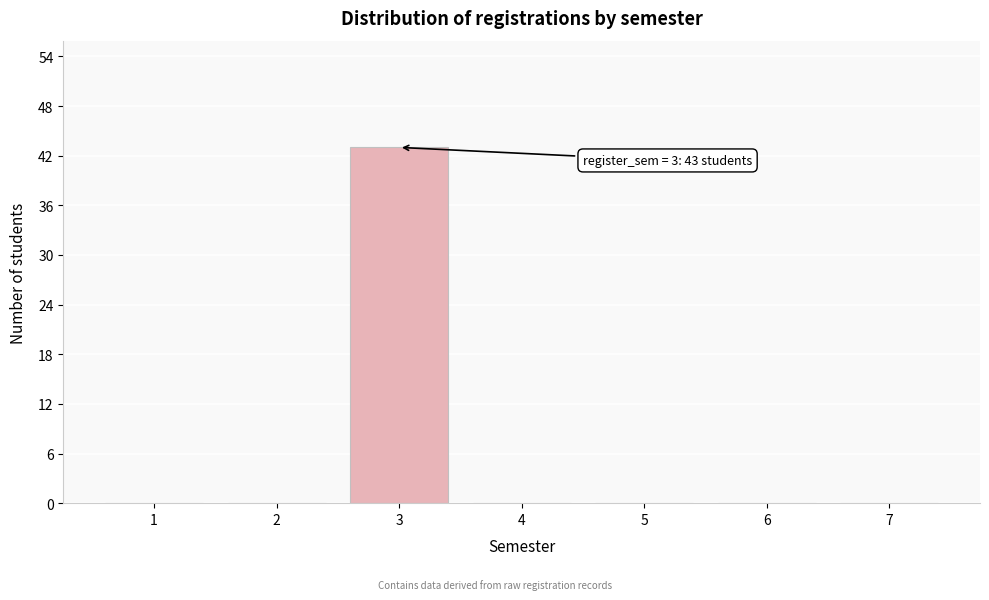

Reading left to right, list all the values displayed in this chart.

1=0	2=0	3=43	4=0	5=0	6=0	7=0